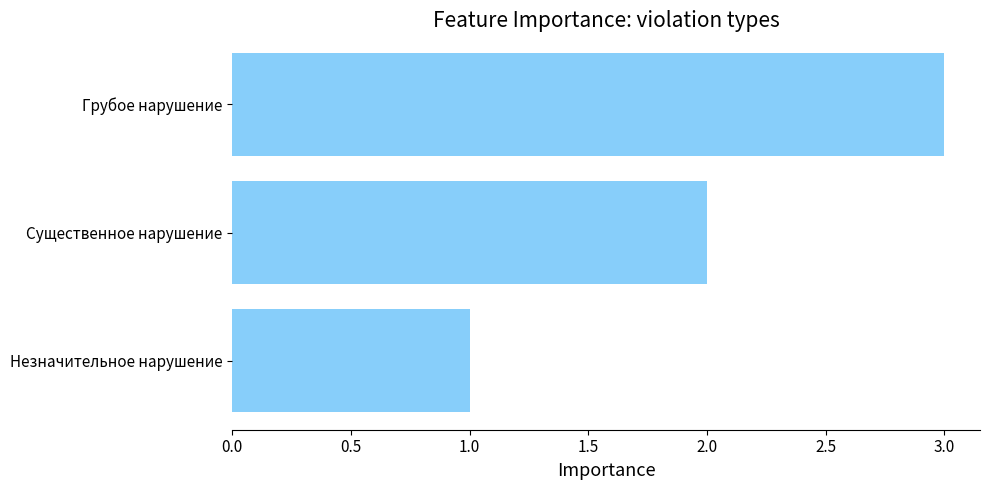

Which has a higher value, Незначительное нарушение or Грубое нарушение?

Грубое нарушение